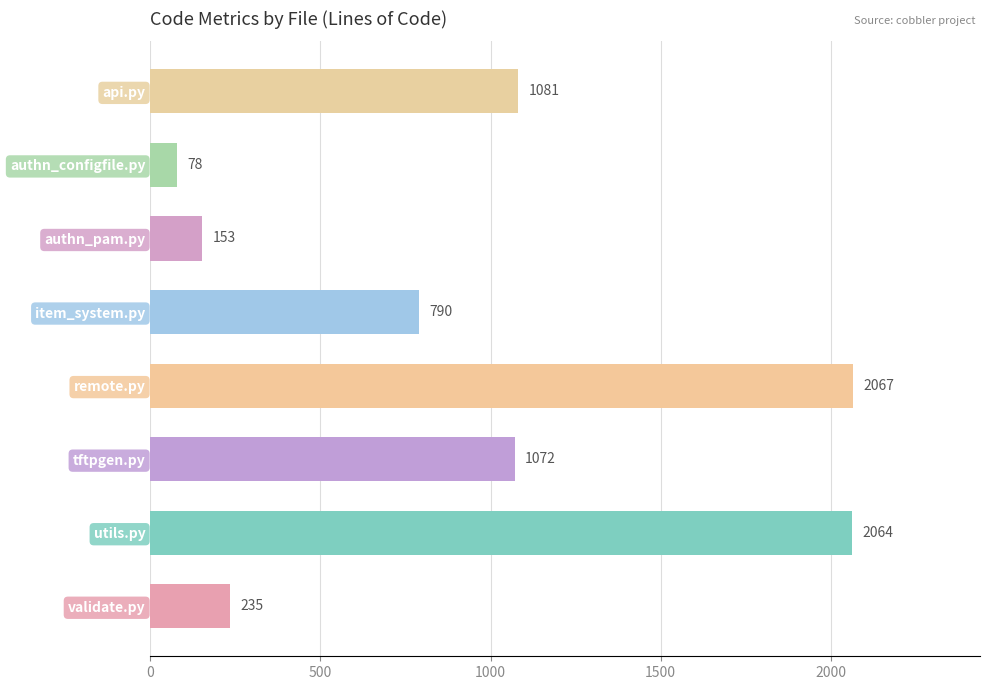

At which label is the value closest to 1072?

tftpgen.py